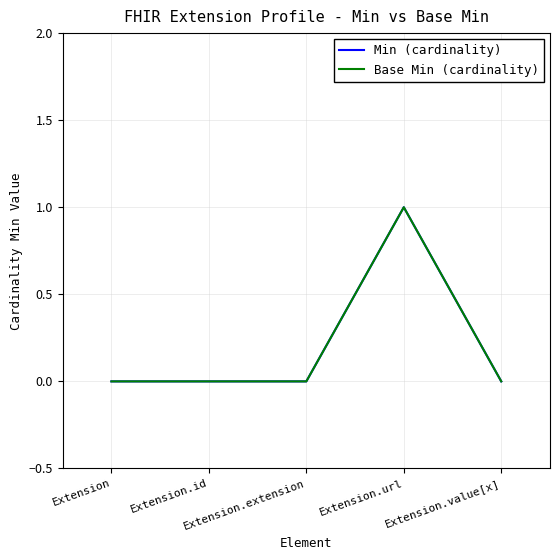

True or false: Min (cardinality) and Base Min (cardinality) intersect in this chart.

False